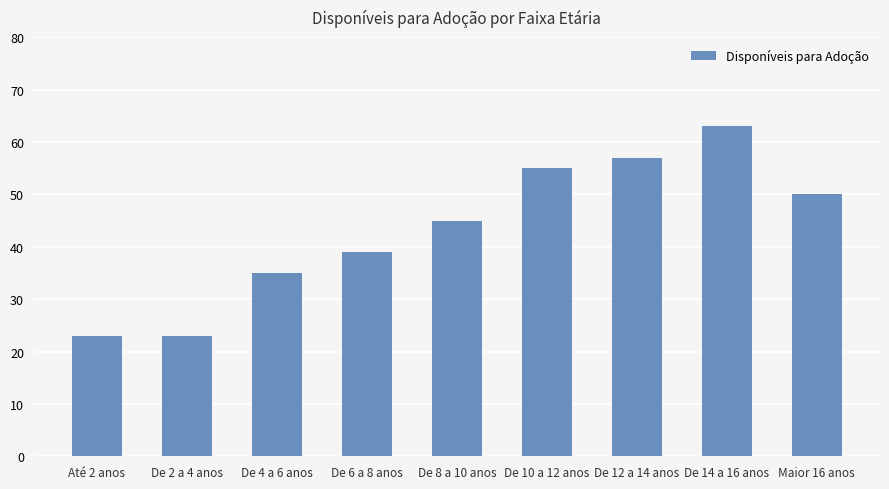

Reading left to right, extract all data points from this chart.

Até 2 anos=23	De 2 a 4 anos=23	De 4 a 6 anos=35	De 6 a 8 anos=39	De 8 a 10 anos=45	De 10 a 12 anos=55	De 12 a 14 anos=57	De 14 a 16 anos=63	Maior 16 anos=50